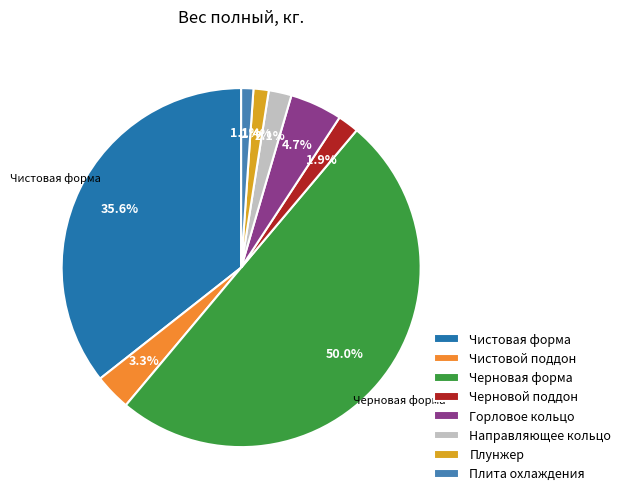

How many segments does this pie chart have?

8